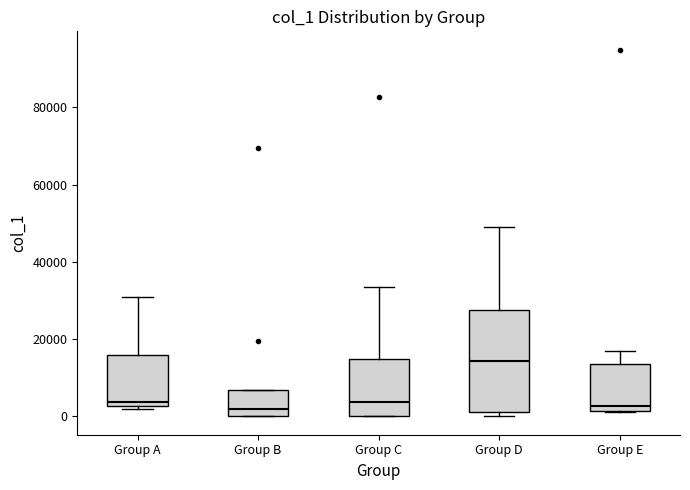

Where is the upper edge of the box for Group A on the y-axis? The values are not printed on the chart, so give them approximately, as read against the axis.

16000